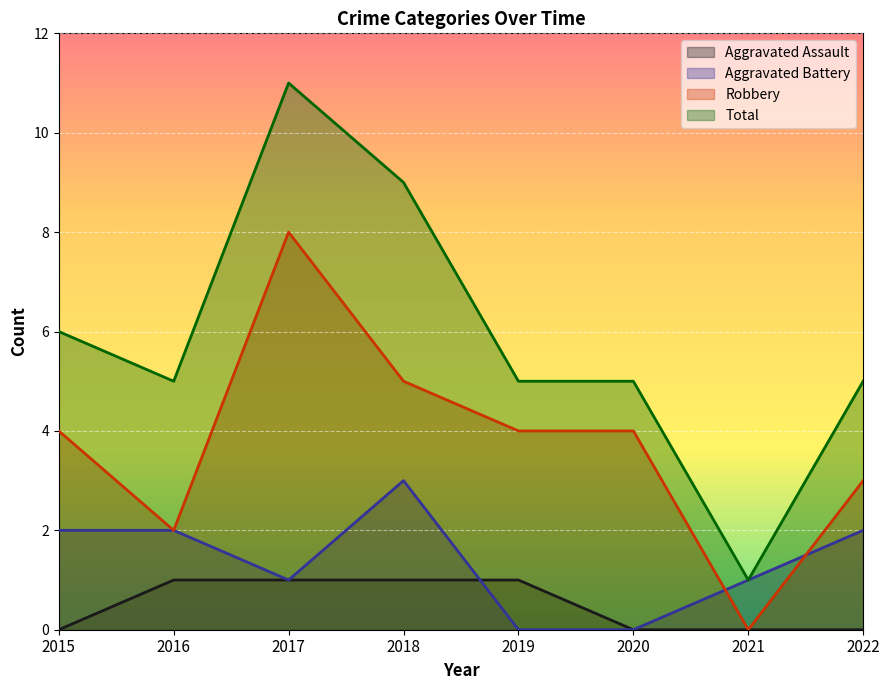

Rank the series by their maximum value, from highest to lowest.

Total, Robbery, Aggravated Battery, Aggravated Assault